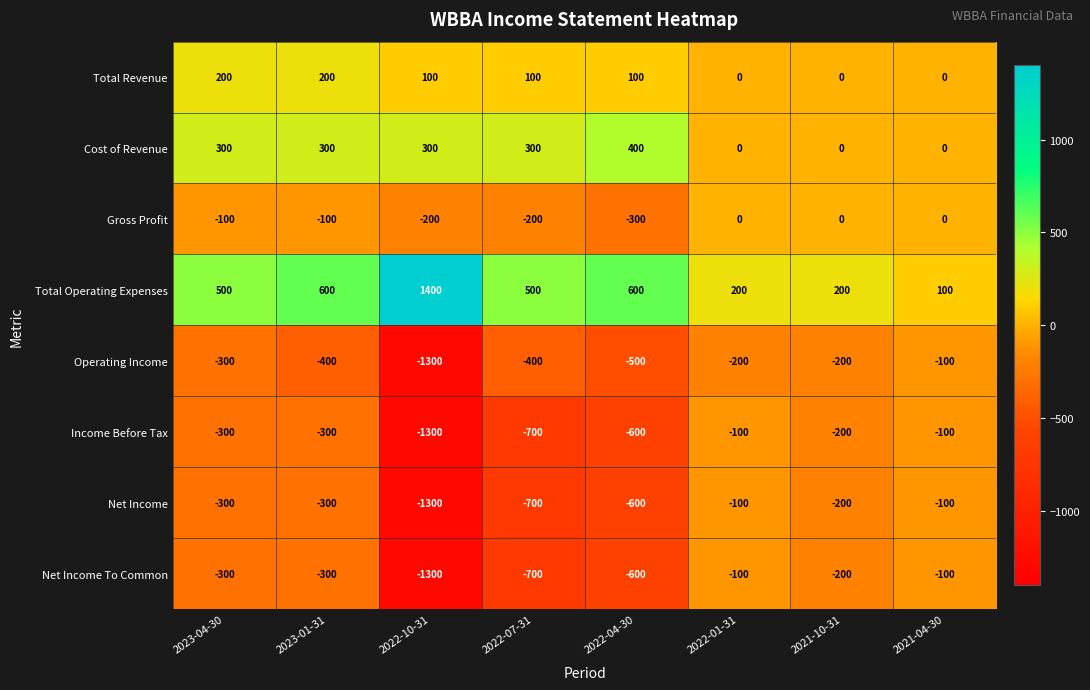

What is the difference between the second highest and second lowest values in the Net Income series?

600